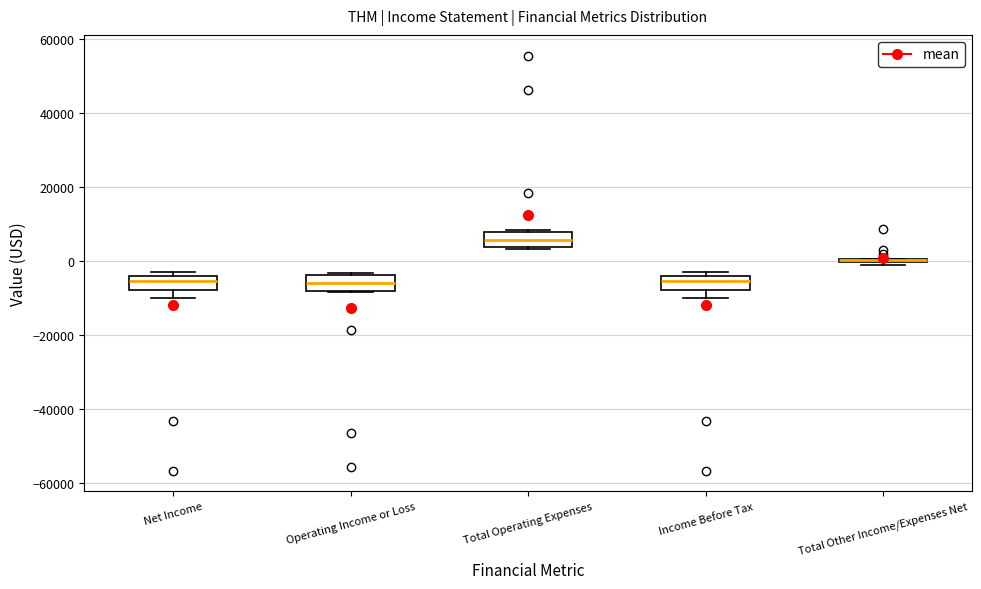

Where is the lower edge of the box for Operating Income or Loss on the y-axis? The values are not printed on the chart, so give them approximately, as read against the axis.

-8000